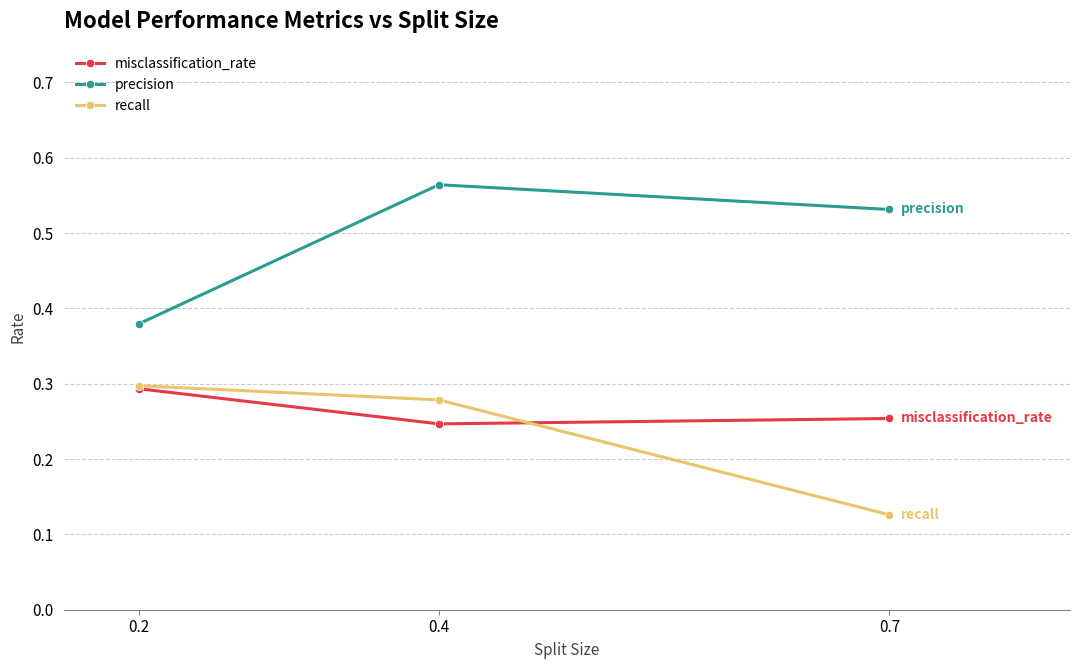

List the labels in order of recall value, largest first.

0.2, 0.4, 0.7